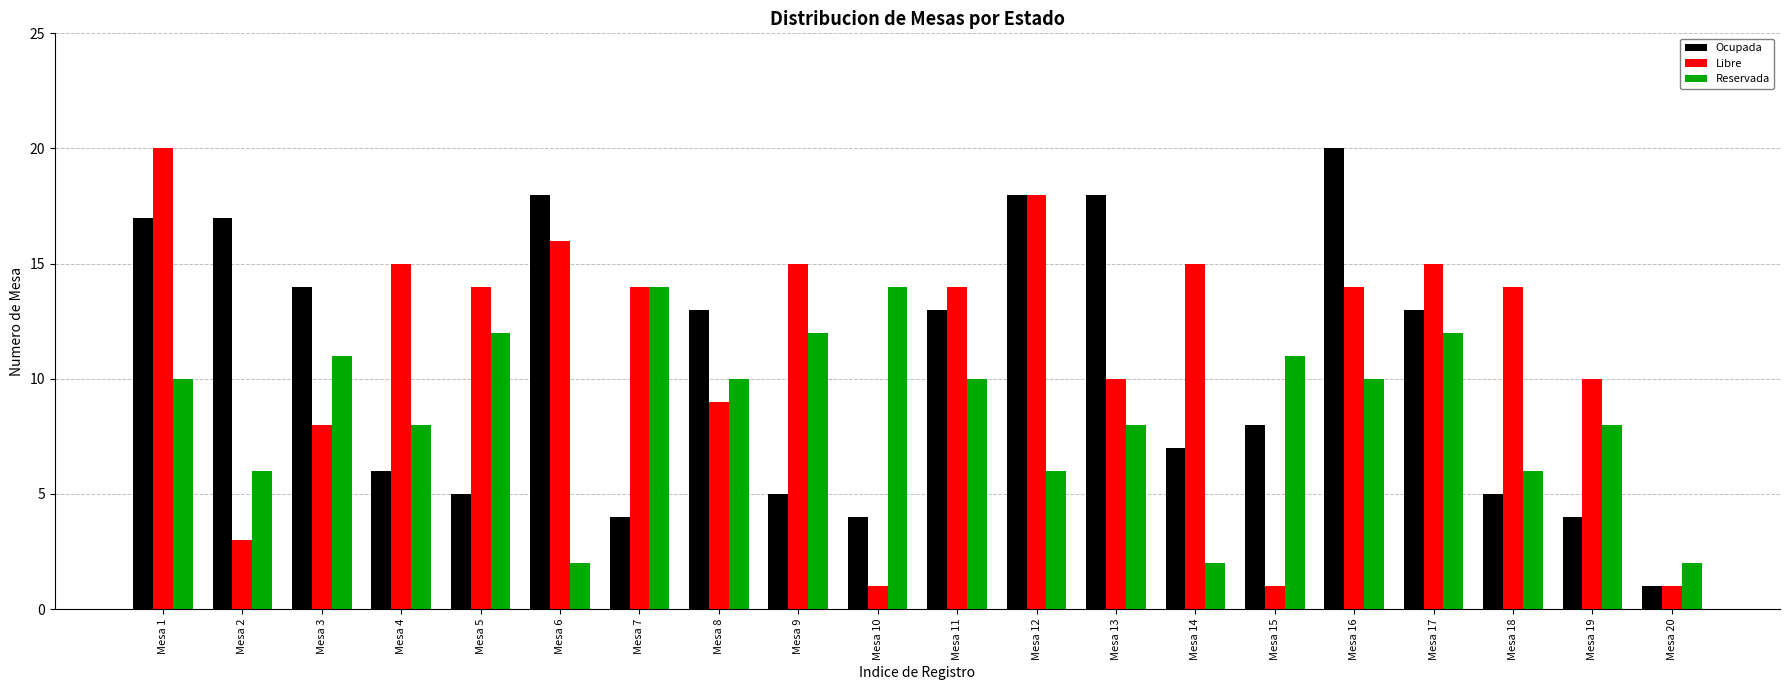

What are all the series names shown in the legend?

Ocupada, Libre, Reservada